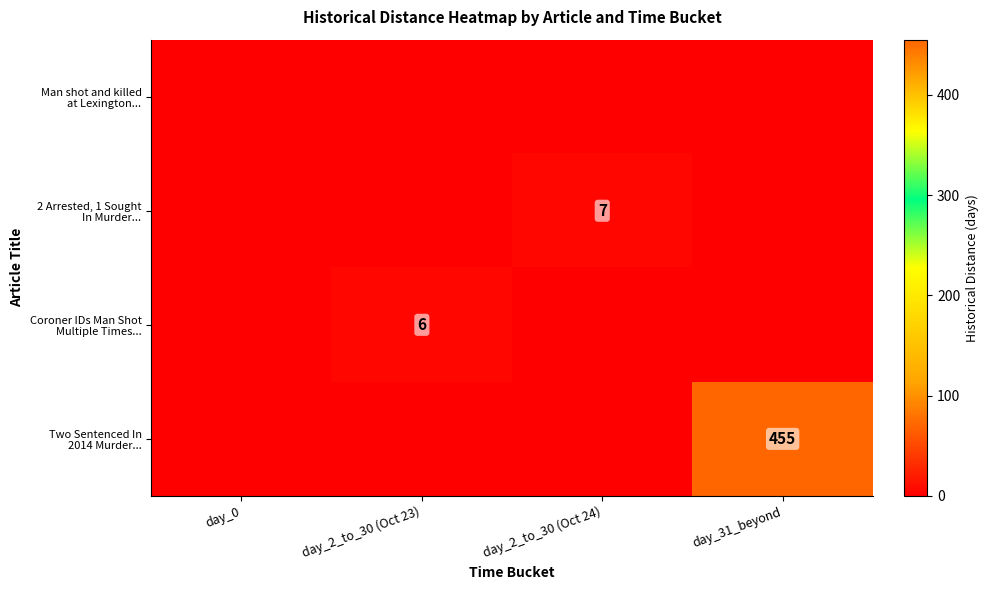

Which series has the largest total across all categories?

Two Sentenced In 2014 Murder...